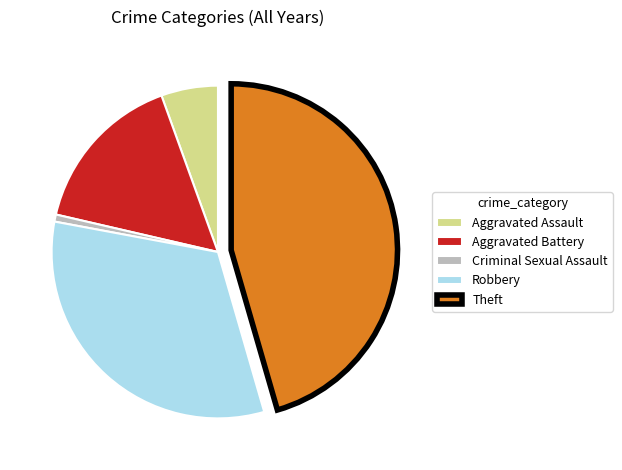

Is there any slice that represents more than half of the pie?

No